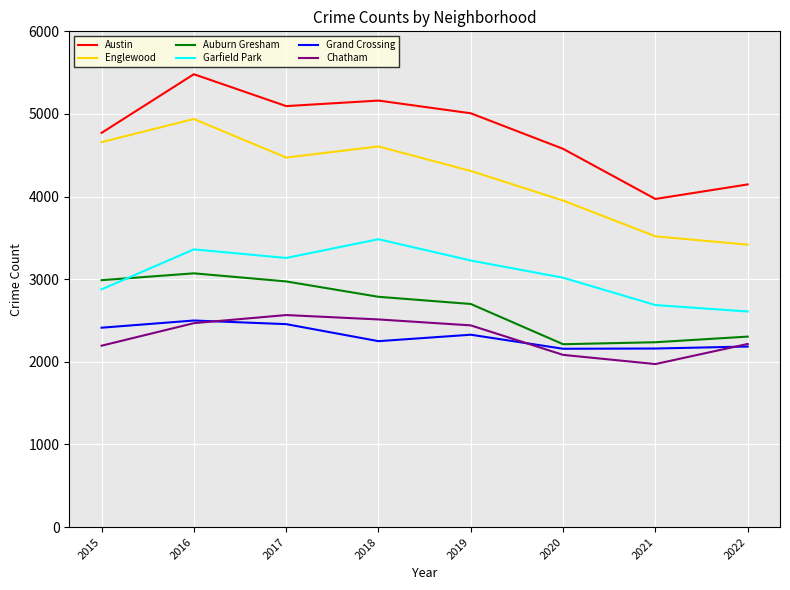

True or false: Englewood and Austin cross at least once.

False